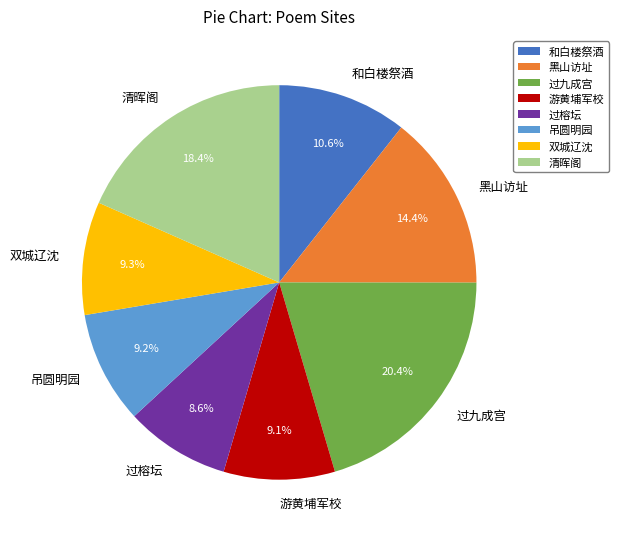

Does 双城辽沈 represent more than half of the total?

No